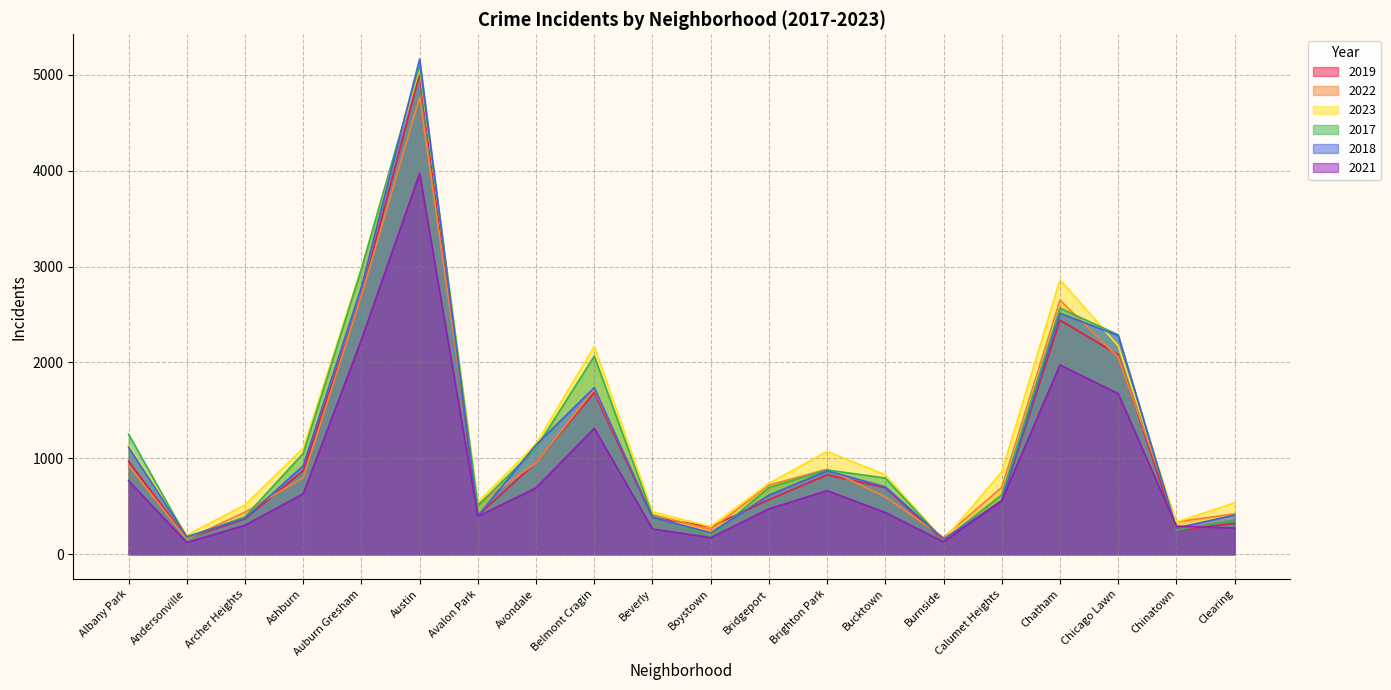

What is the difference between the highest and lowest values at Boystown?

115